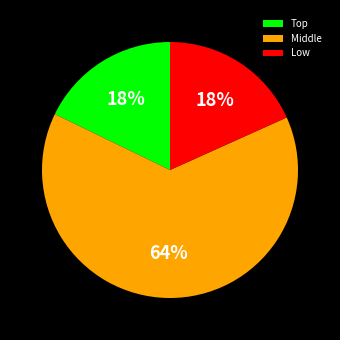

Between Low and Middle, which is larger?

Middle